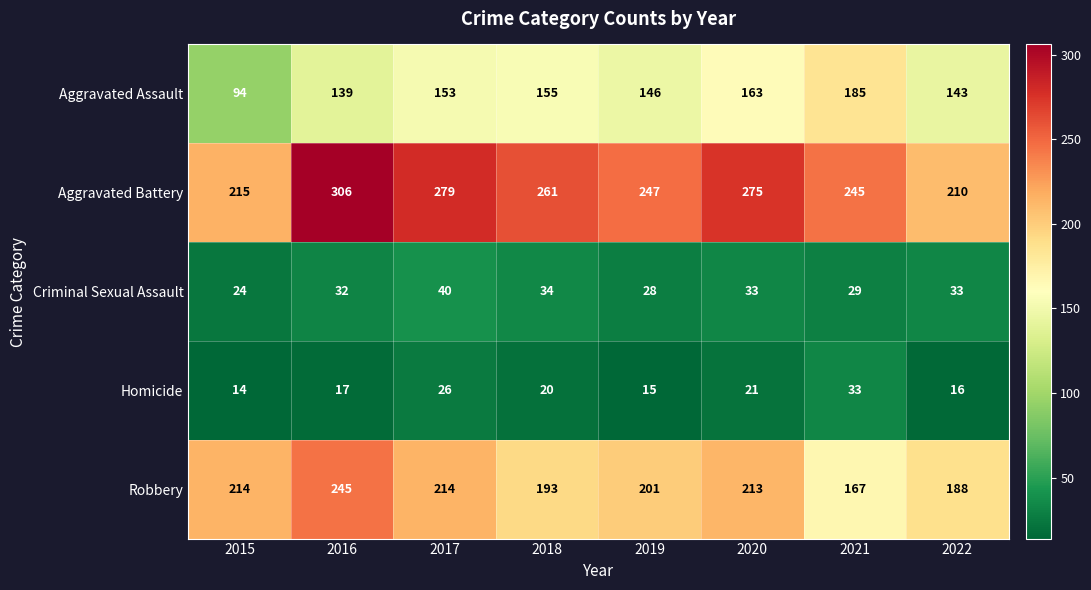

The Criminal Sexual Assault series shows 28 at 2019. True or false?

True